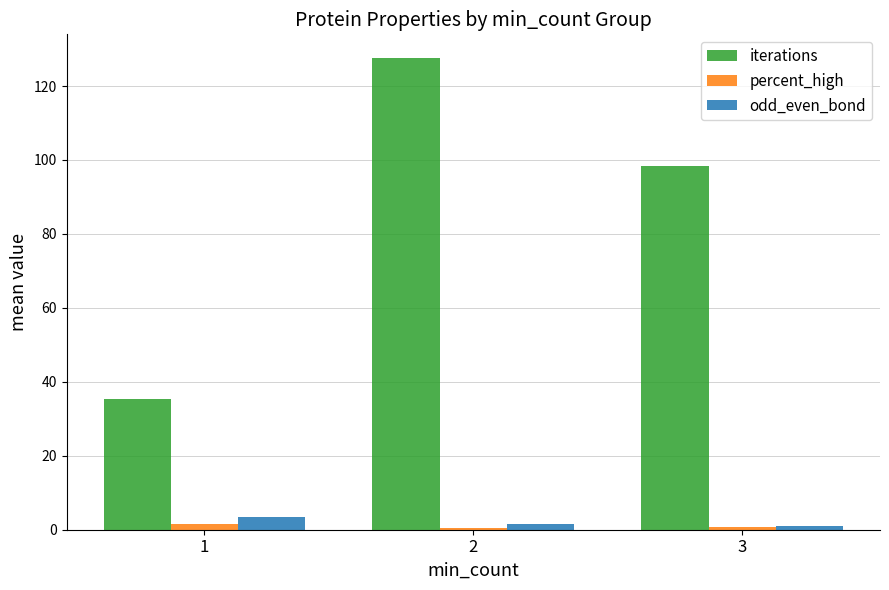

Is the value of odd_even_bond at 2 greater than the value of iterations at 1?

No